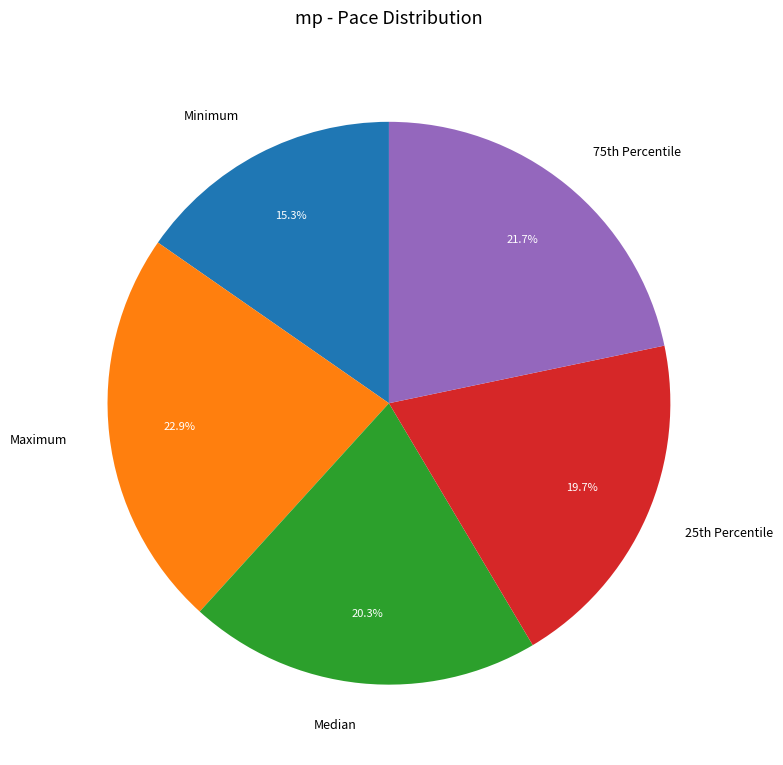

The Maximum slice represents 23% of the pie. True or false?

True